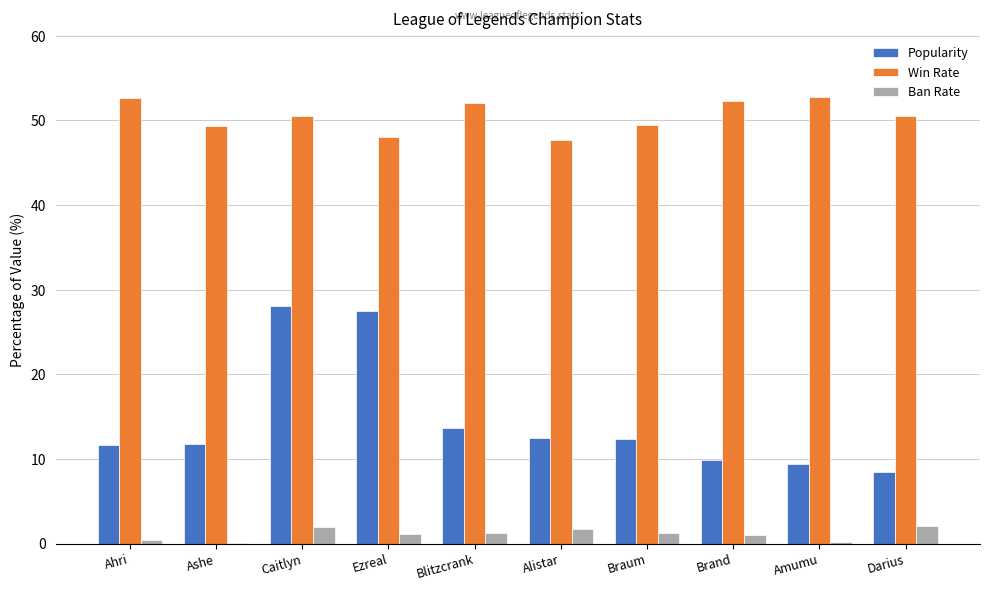

What is the total value across all series at Ahri?

64.7